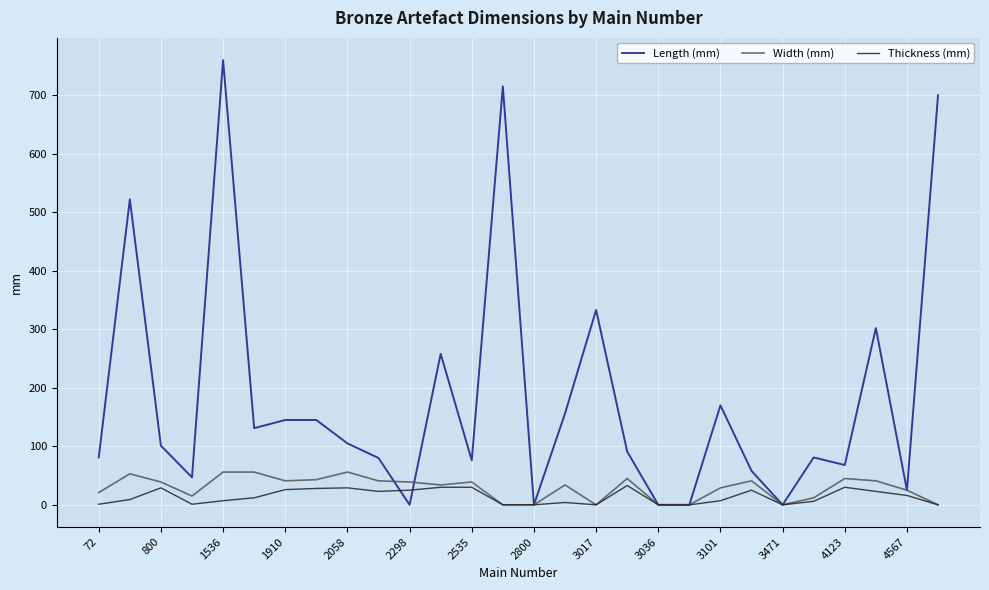

Which series has the largest range (max minus min)?

Length (mm)